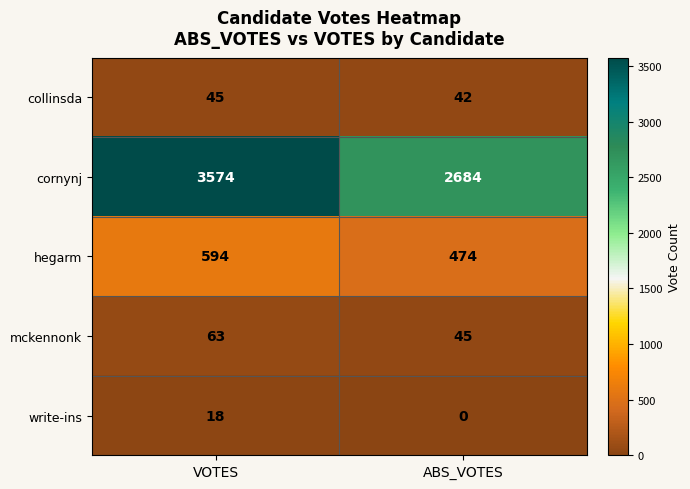

The value of collinsda at VOTES is 45. True or false?

True